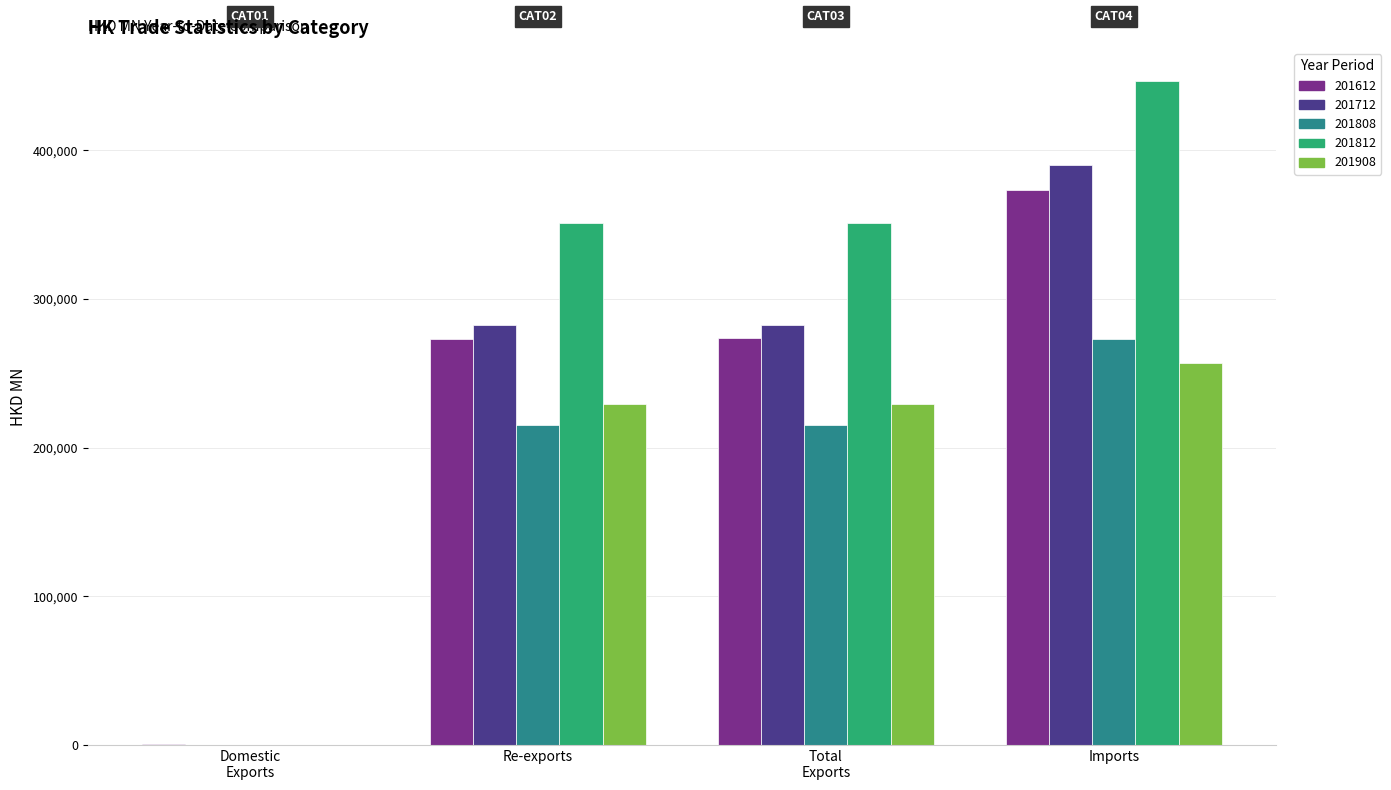

Between Re-exports and Imports, which series saw the biggest shift?

201712